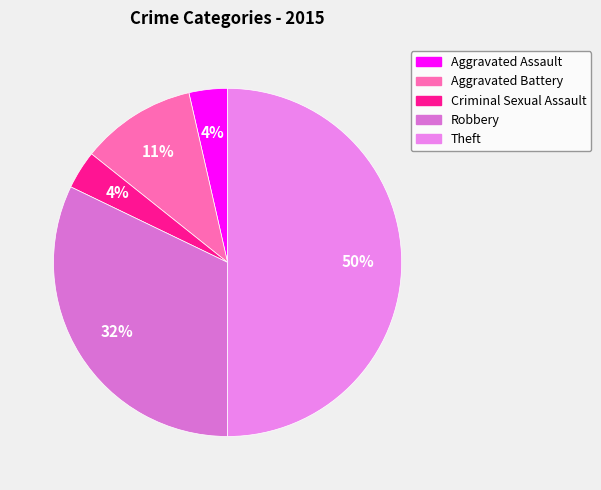

What percentage is the Theft slice, to the nearest percent?

50%